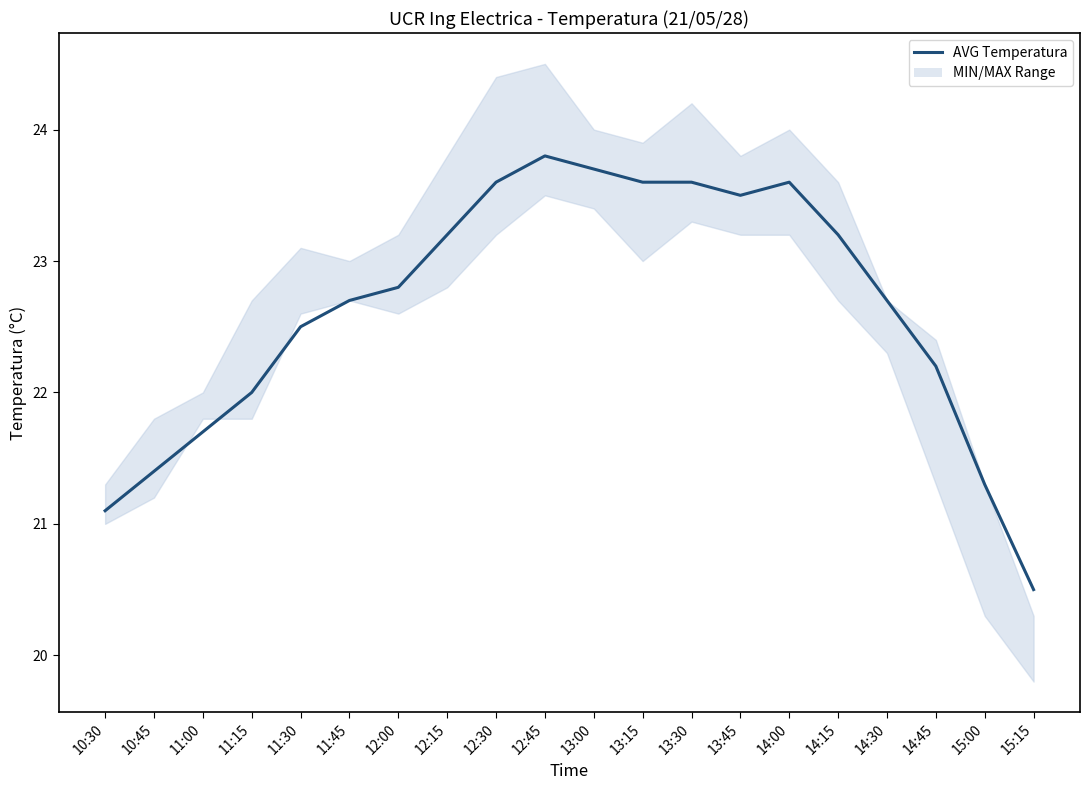

List the labels in order of value, smallest first.

15:15, 10:30, 15:00, 10:45, 11:00, 11:15, 14:45, 11:30, 11:45, 14:30, 12:00, 12:15, 14:15, 13:45, 12:30, 13:15, 13:30, 14:00, 13:00, 12:45